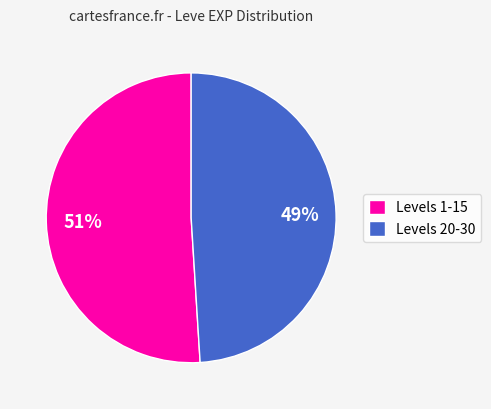

How many segments does this pie chart have?

2